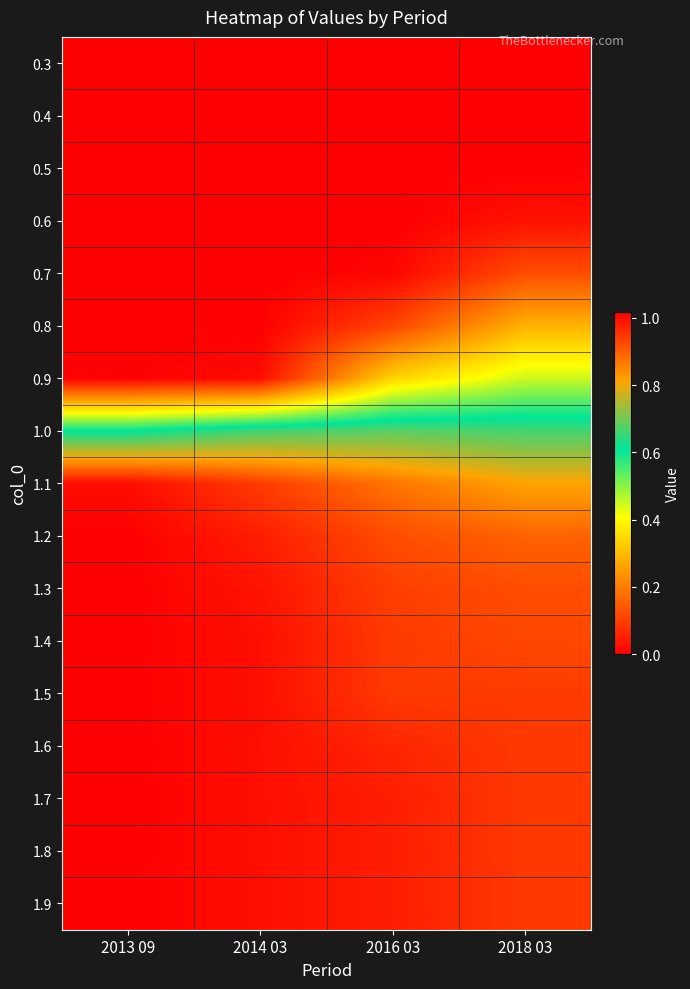

What is the spread (max minus min) of values at 2018 03?

0.9